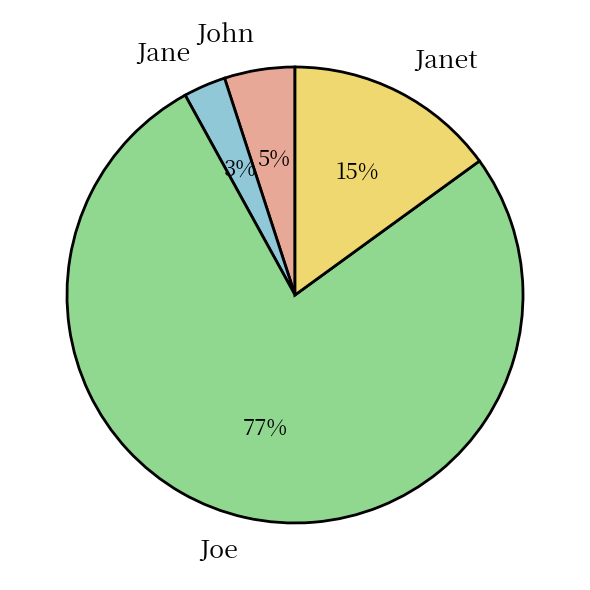

Combined, do Jane and Janet account for over 50%?

No